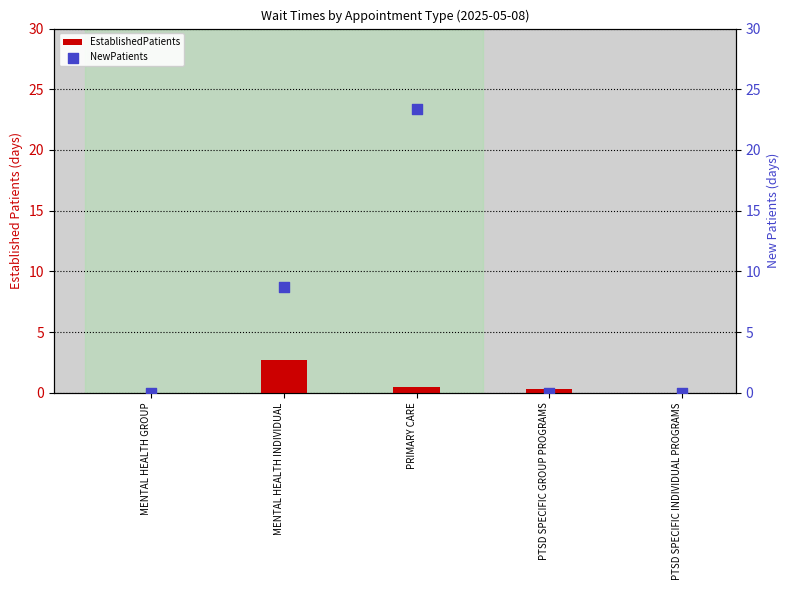

At how many categories does at least one series exceed 4?

2